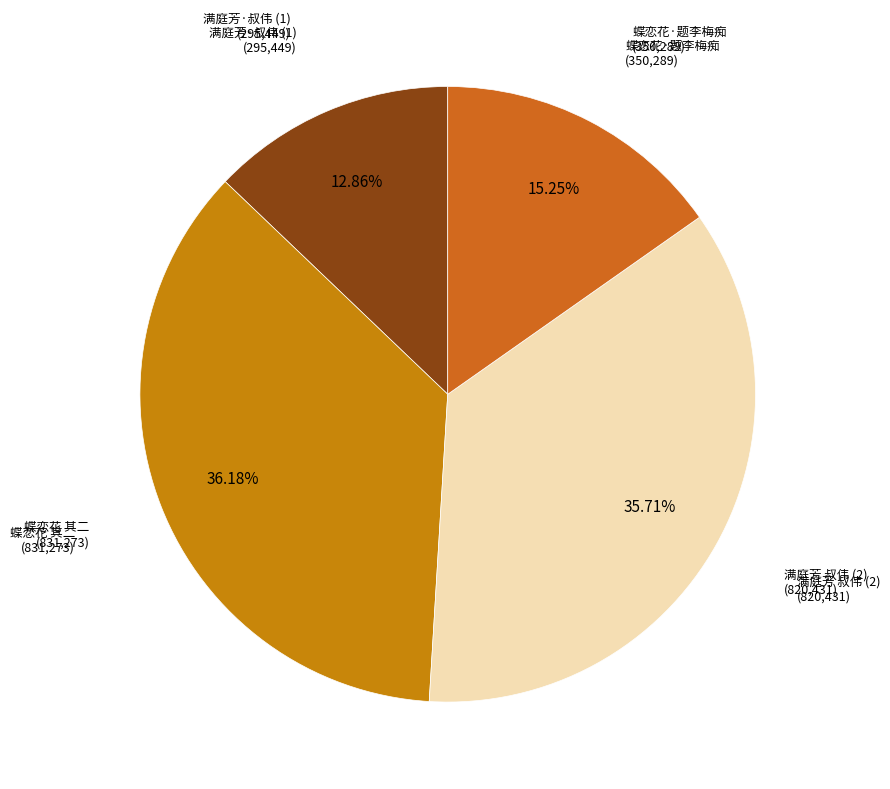

Rank the categories by value from highest to lowest.

蝶恋花 其二 题李梅痴太史瑞清杂写花卉四帧应赵仲韬，玉簪月季, 满庭芳 叔伟写花卉别有会心，其志固不在花，徵题及余，倚满庭芳一曲以歌之, 蝶恋花·题李梅痴太史瑞清杂写花卉四帧应赵仲韬，玉簪月季, 满庭芳·叔伟写花卉别有会心，其志固不在花，徵题及余，倚满庭芳一曲以歌之